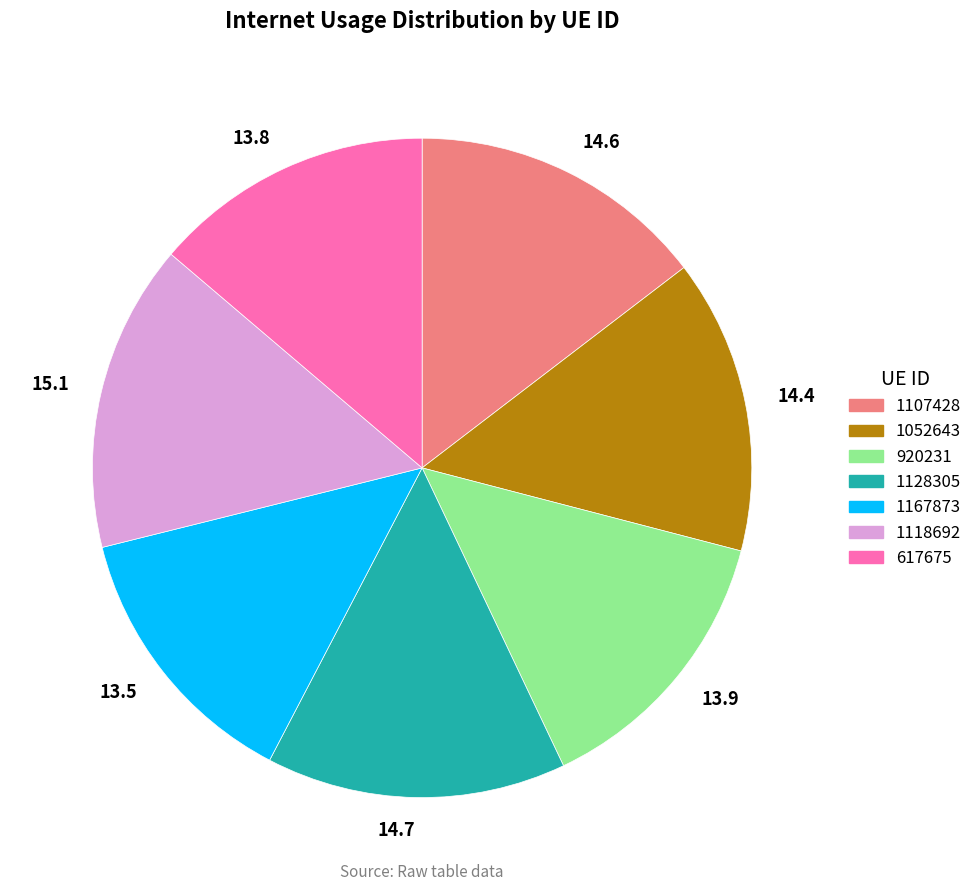

Is 1167873 the majority of the pie?

No